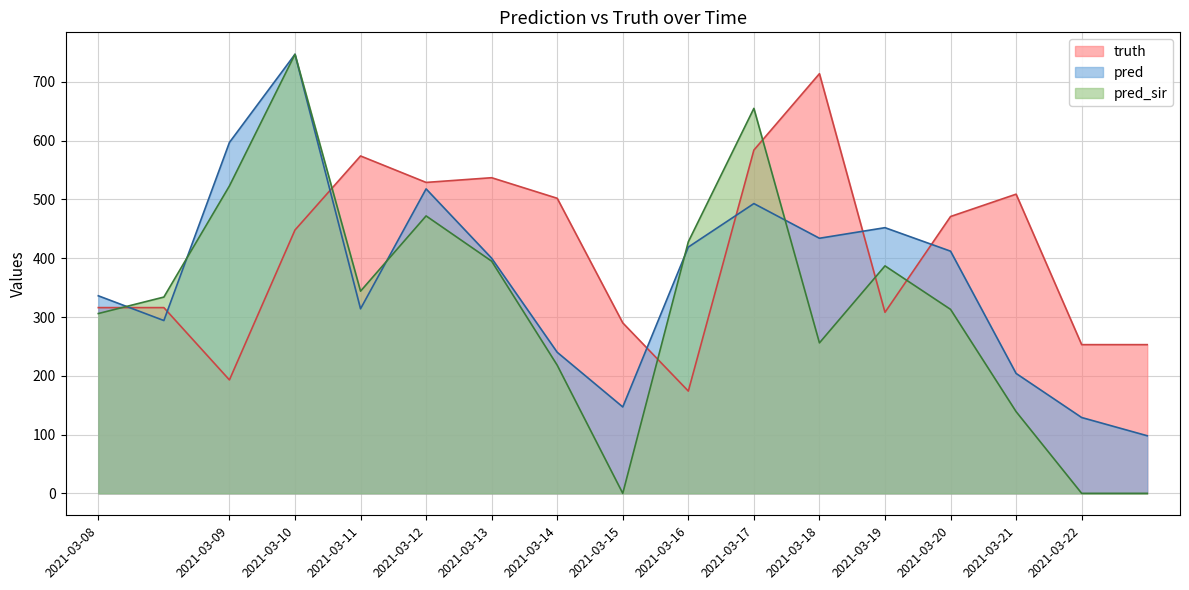

Which series ends up on top after the final intersection of pred_sir and truth?

truth